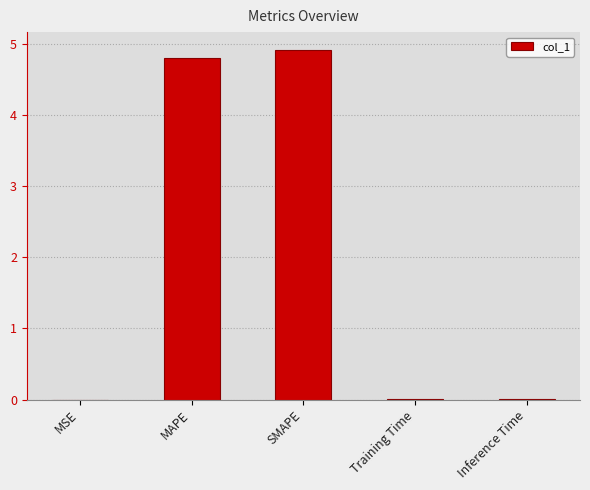

Is it true that the value at MAPE is 4.8?

True